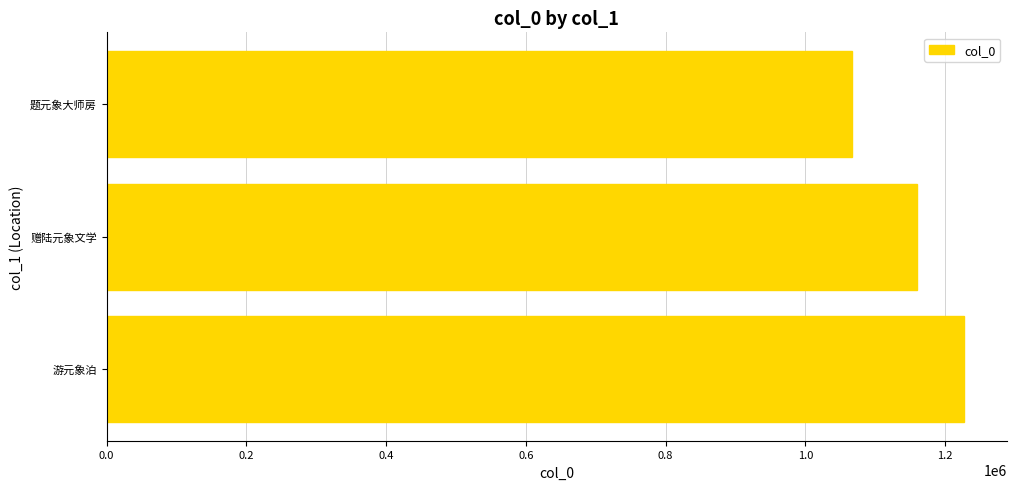

What is the difference between the maximum and minimum values?

160251